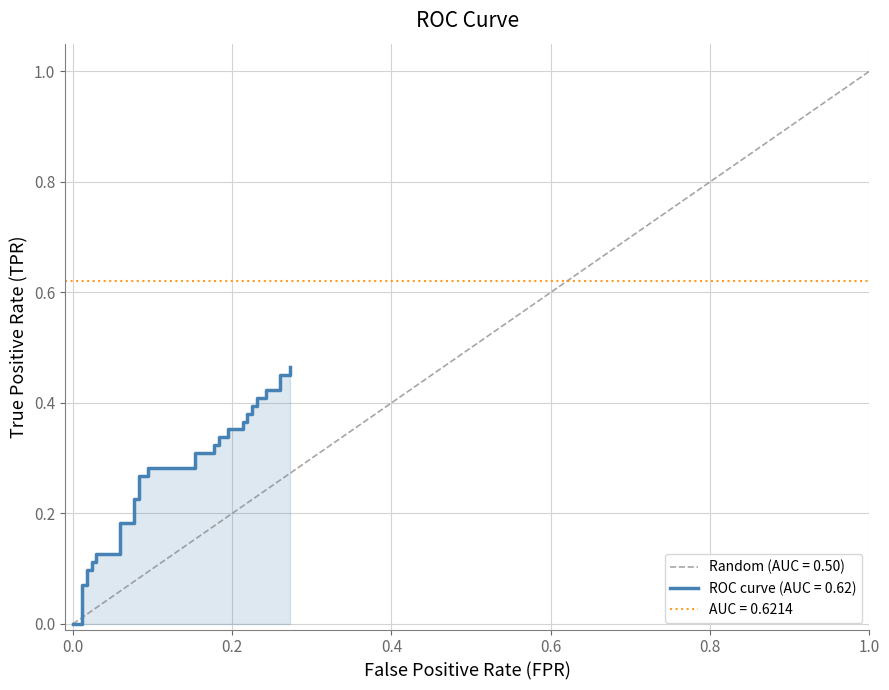

True or false: the data shows 0.0 at 0.0.

True